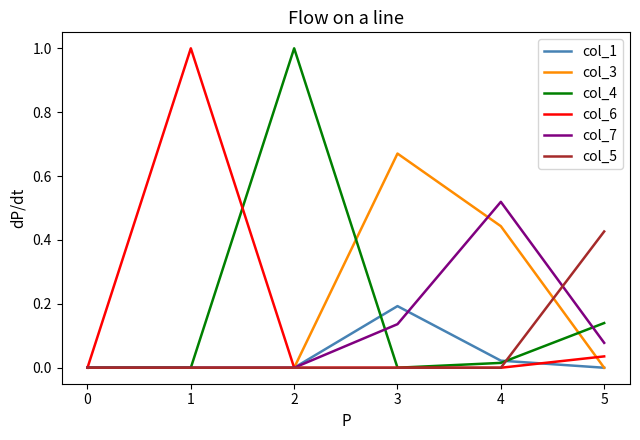

What is the difference between the maximum and minimum values in the col_4 series?

1.0